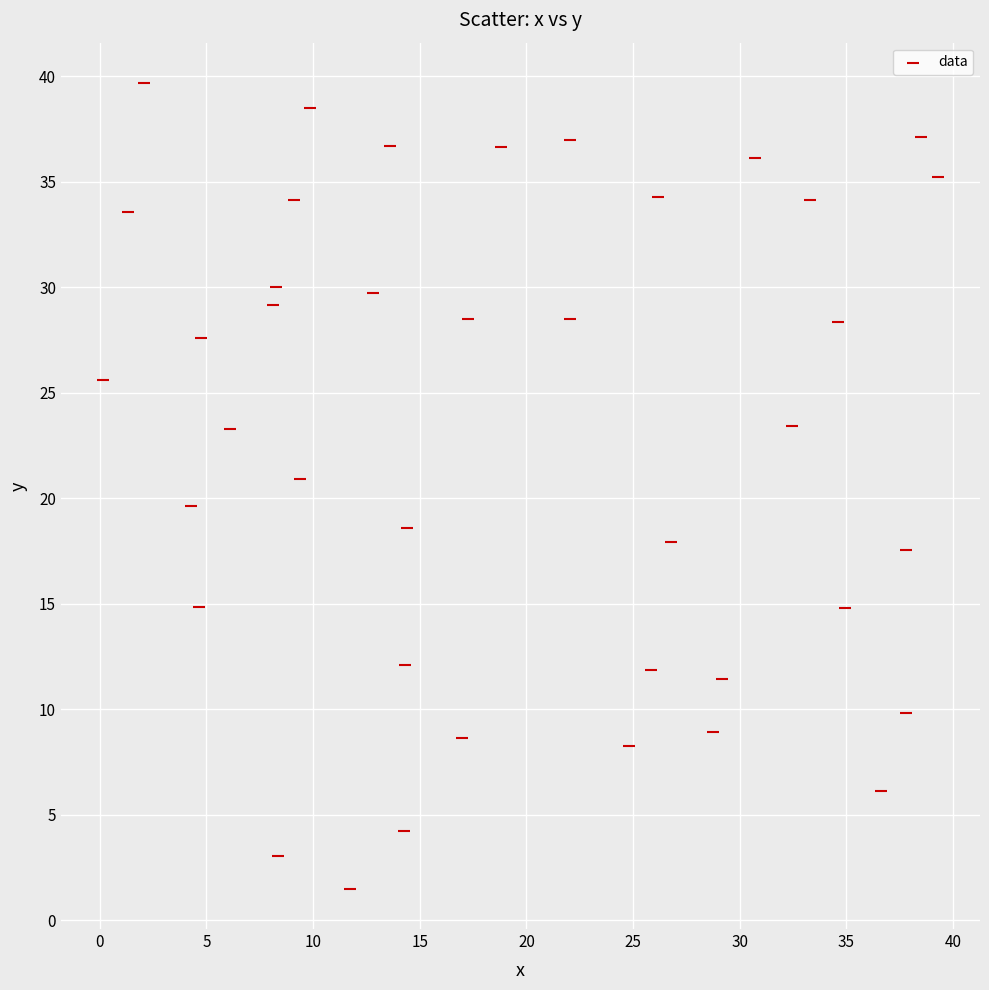

What is the range of X values (max minus min)?

39.2